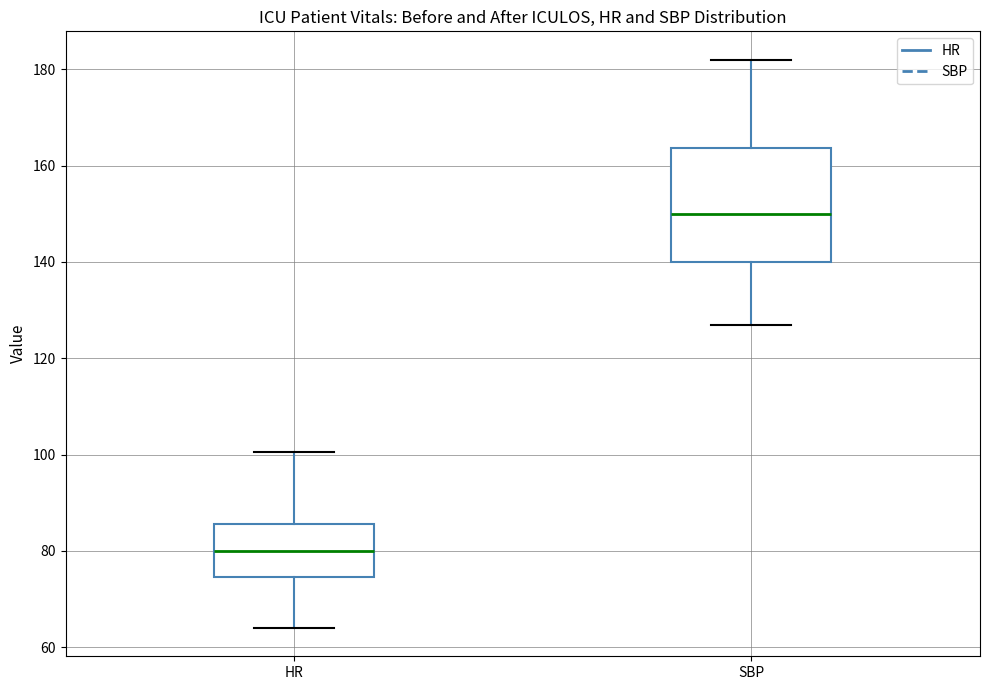

Which box's median line is the lowest?

HR